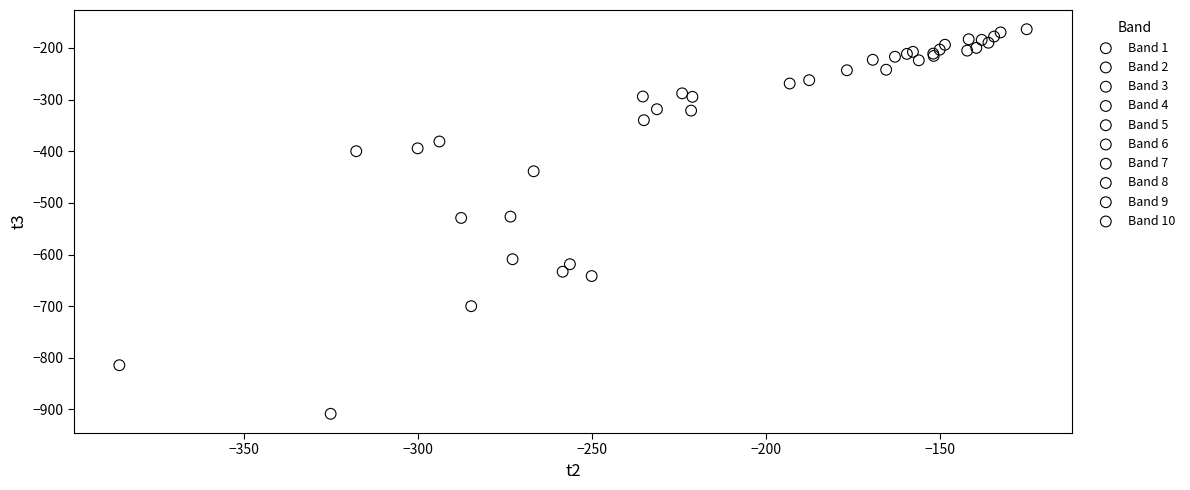

What are all the series names shown in the legend?

Band 1, Band 2, Band 3, Band 4, Band 5, Band 6, Band 7, Band 8, Band 9, Band 10